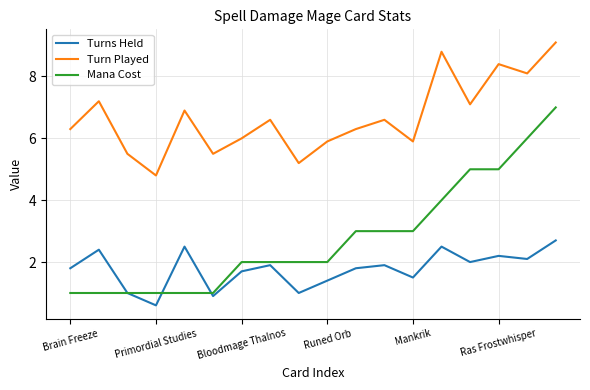

How many lines are shown in the chart?

3